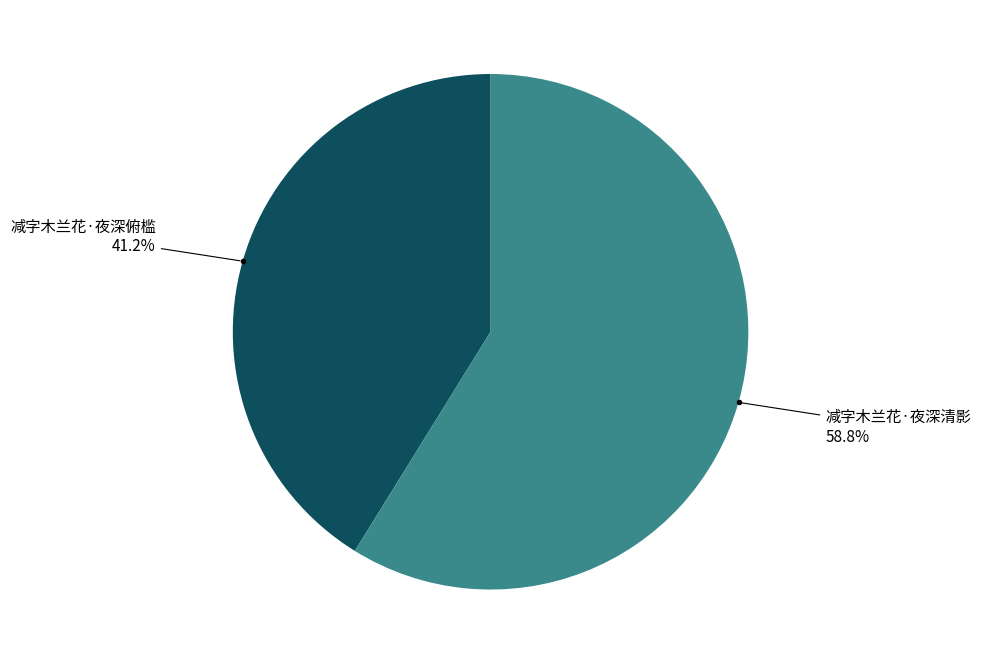

Is there any slice that represents more than half of the pie?

Yes